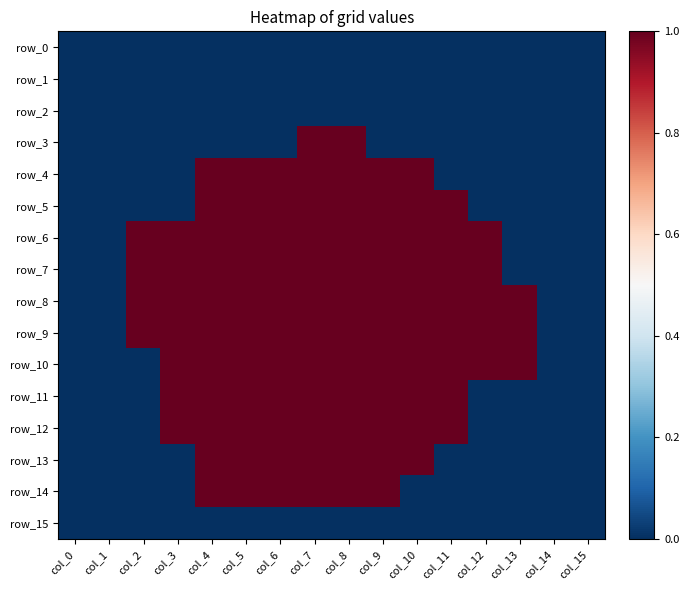

What is the maximum value shown in the chart?

1